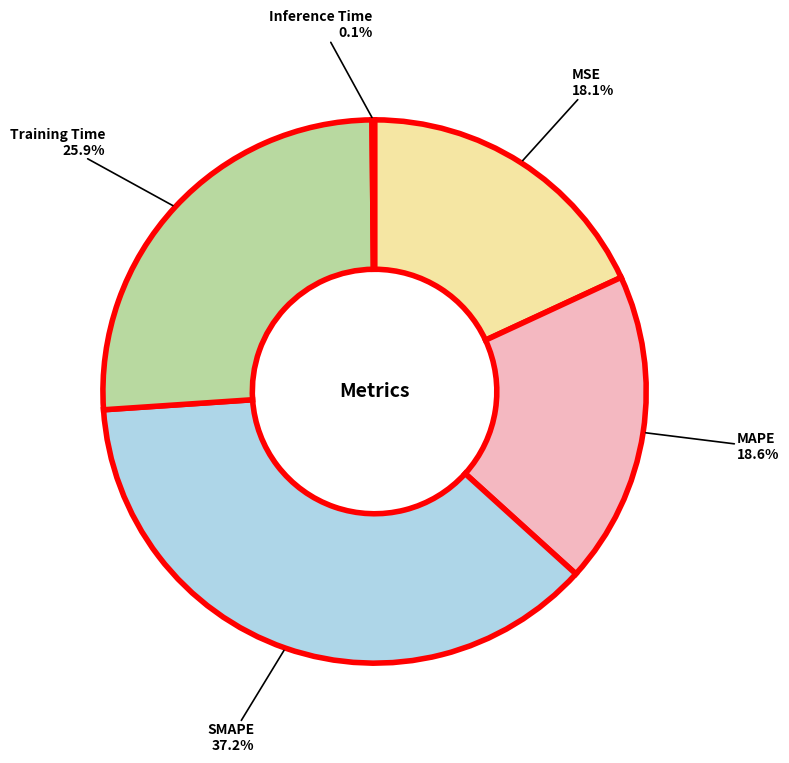

Is there any slice that represents more than half of the pie?

No